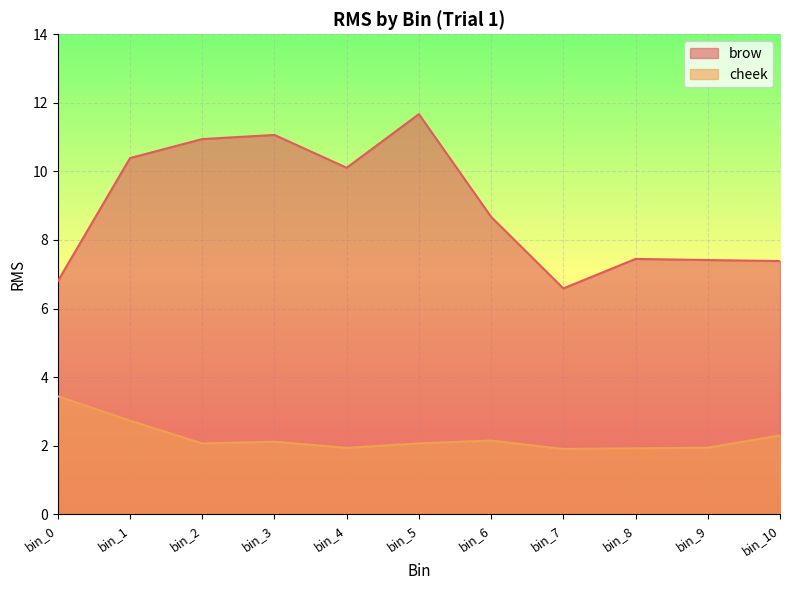

Reading left to right, list all the values displayed in this chart.

brow: 6.8	10.4	10.9	11.1	10.1	11.7	8.7	6.6	7.4	7.4	7.4
cheek: 3.4	2.7	2.1	2.1	1.9	2.1	2.2	1.9	1.9	1.9	2.3